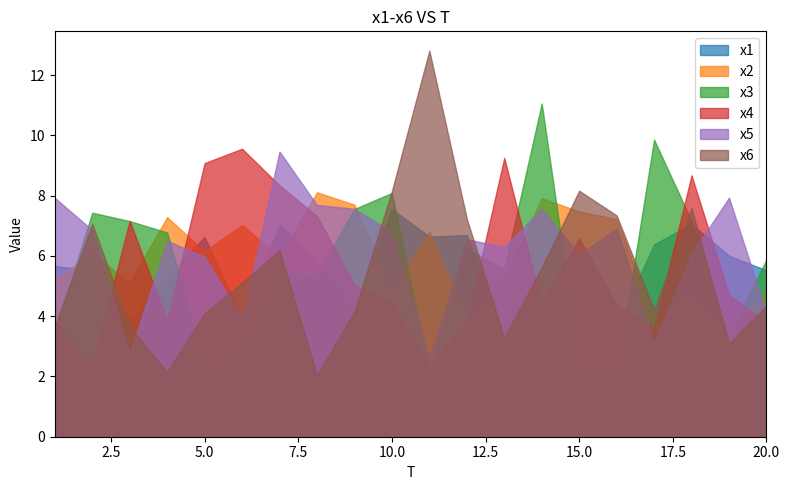

What is the total value across all series at 17?

31.1